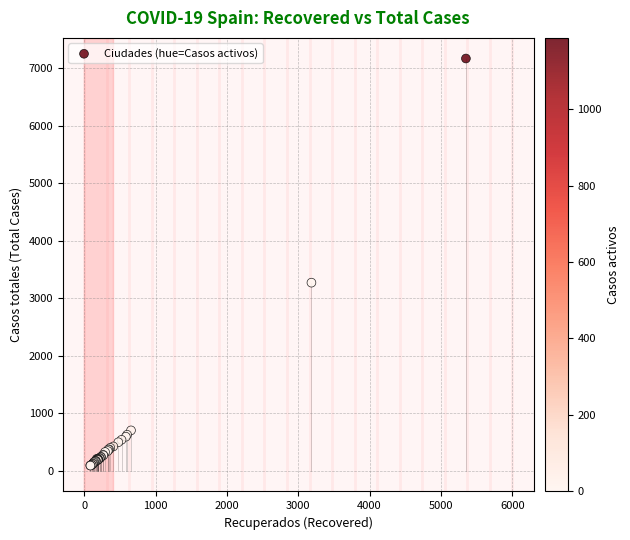

What Y value in the scatter plot is closest to 3628?

3270